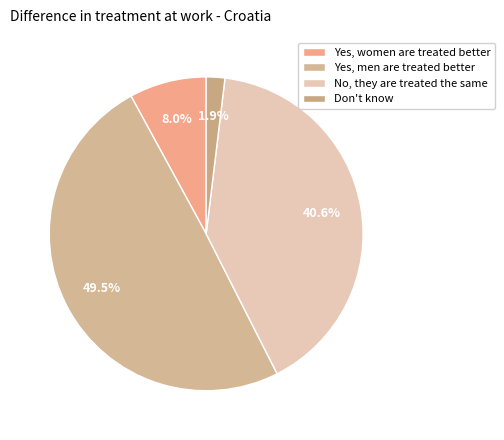

How many slices are in this pie chart?

4